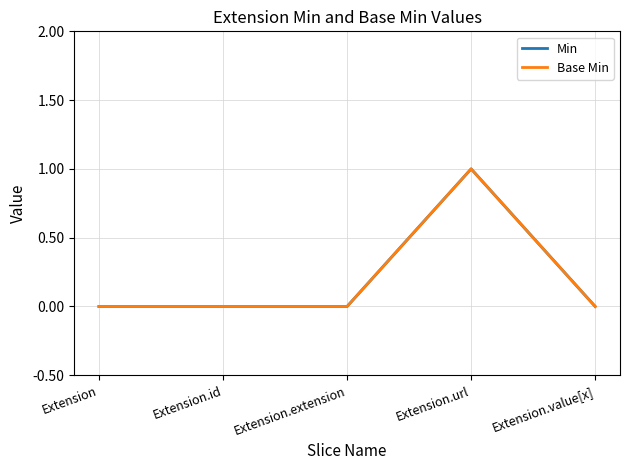

How many categories are shown in the chart?

5